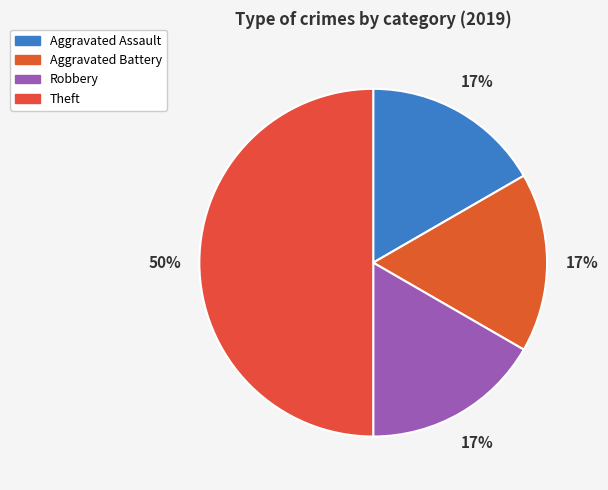

How many segments does this pie chart have?

4